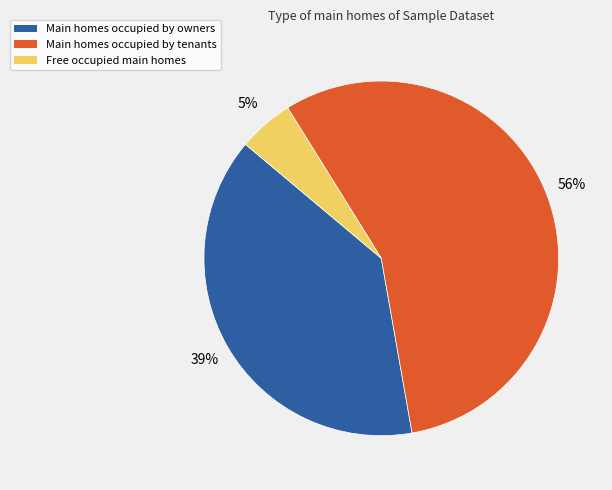

Does any single category account for the majority?

Yes